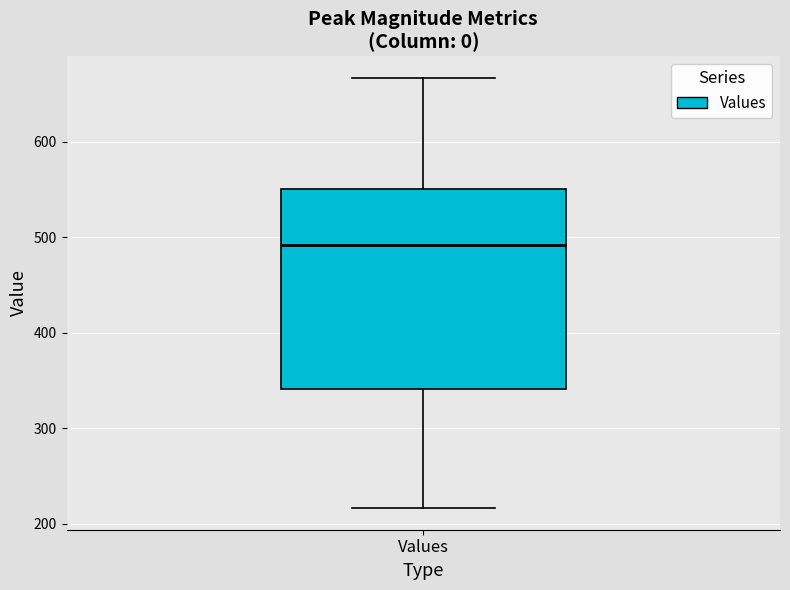

Read this box plot against the y-axis: the position of the median line, the range covered by the box, and the ends of both whiskers. The values are not printed on the chart, so give them approximately, as read against the axis.

median 490, box 340 to 550, whiskers 220 to 670